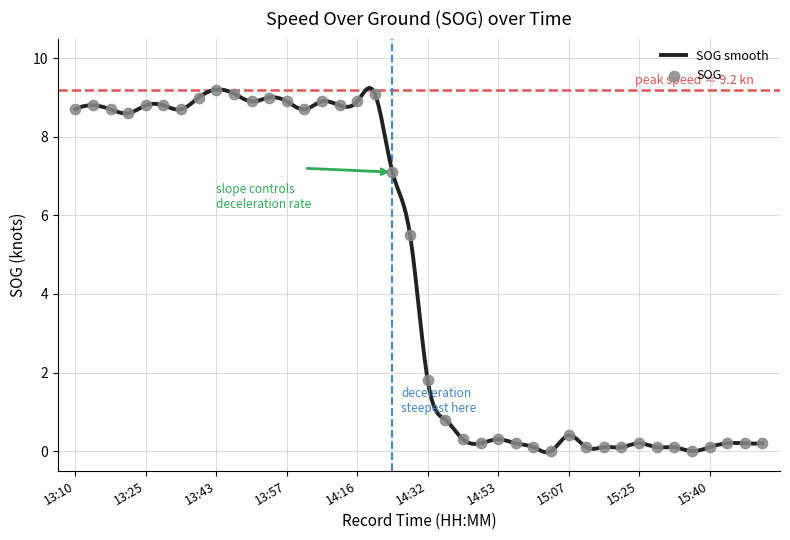

Which has a higher value, 13:55 or 15:04?

13:55